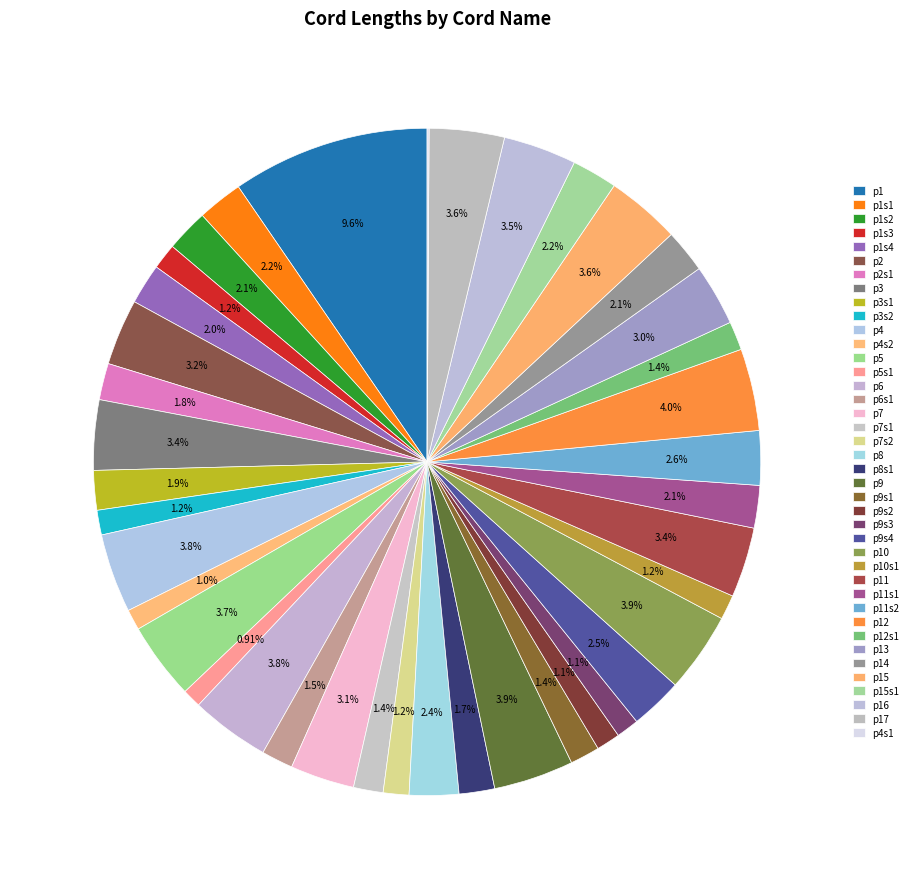

What is the total percentage of p5s1 and p8s1?

2.6%